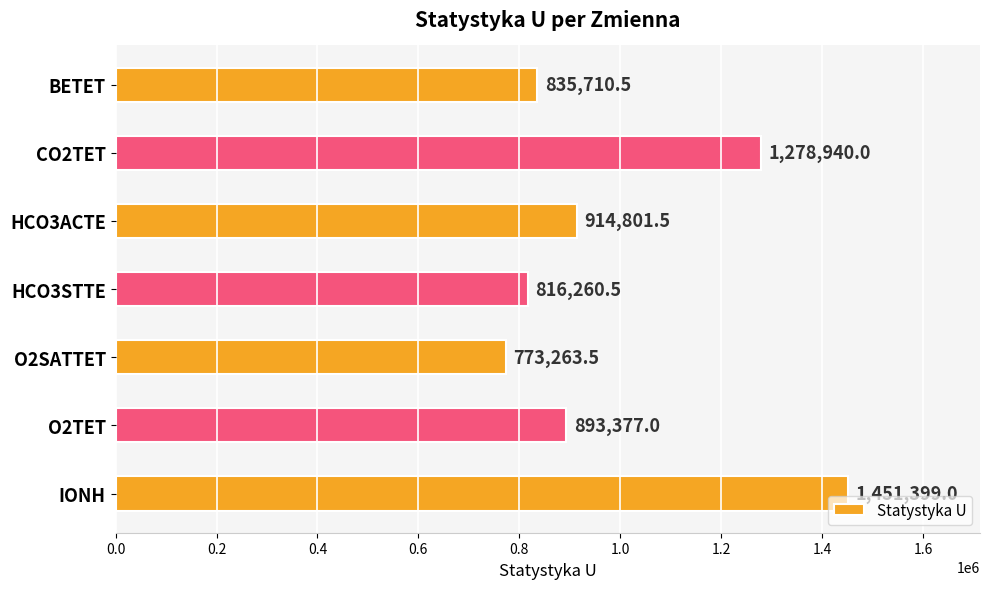

What value does the data have at HCO3ACTE?

914801.5